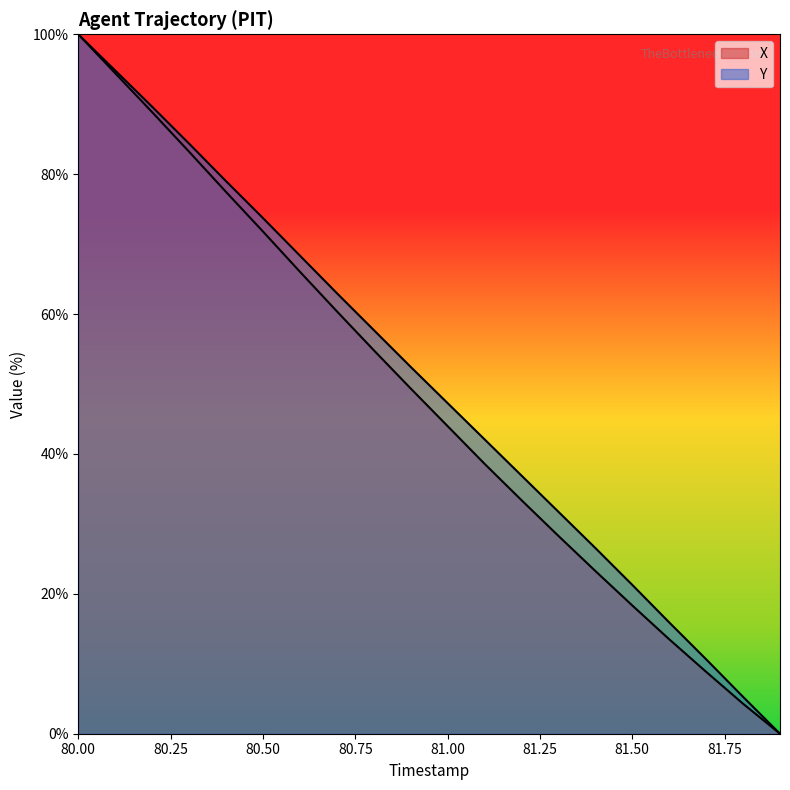

Which label corresponds to the largest value in the chart?

80.0